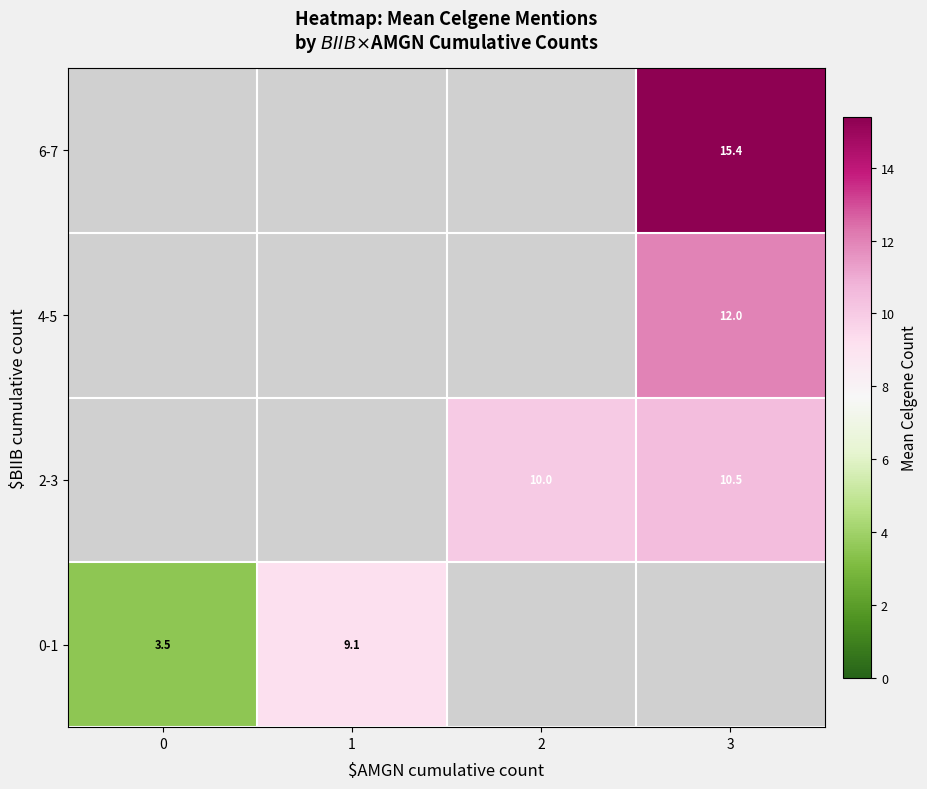

What is the difference between the 0-1 values at 1 and 0?

5.6